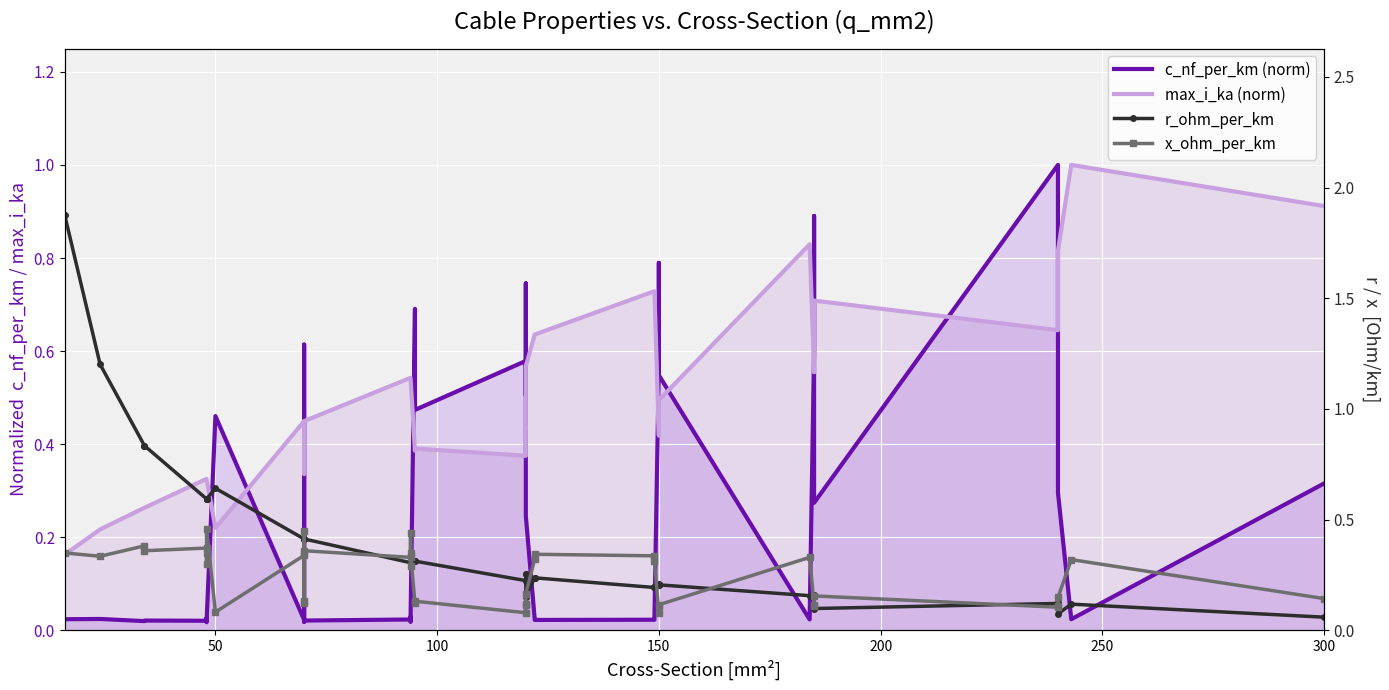

True or false: x_ohm_per_km and r_ohm_per_km intersect in this chart.

True